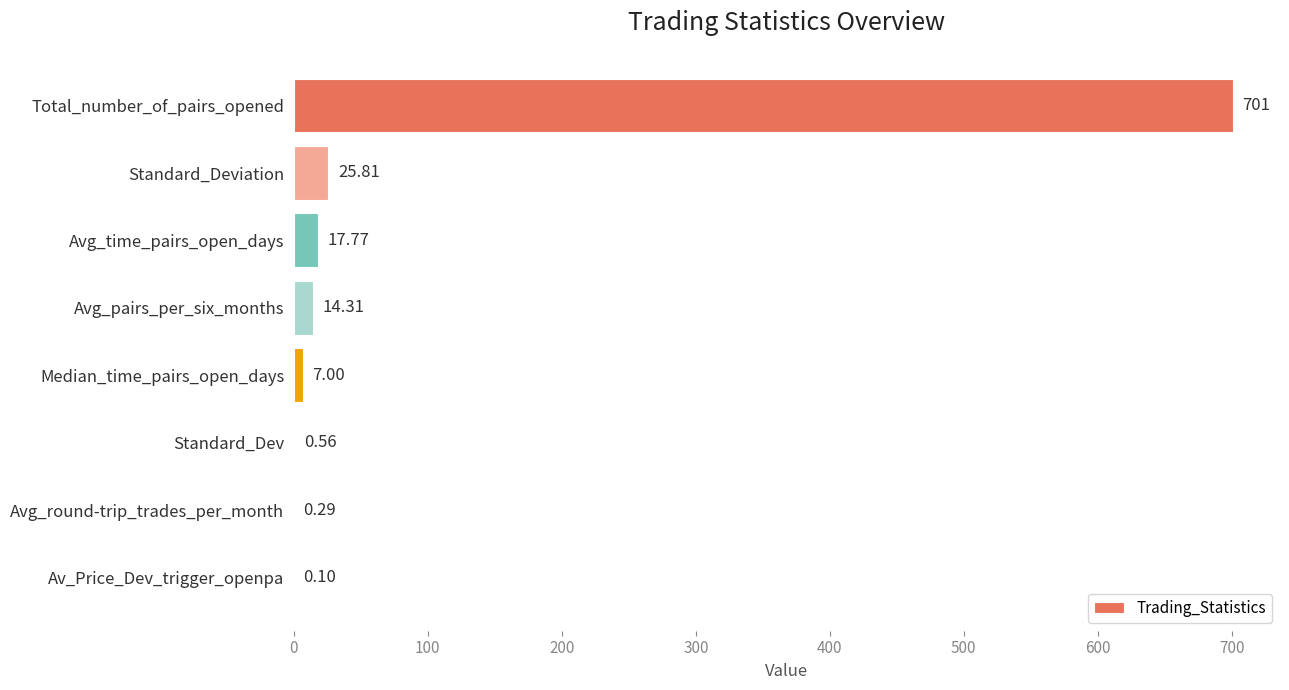

At which label is the value closest to 350?

Standard_Deviation